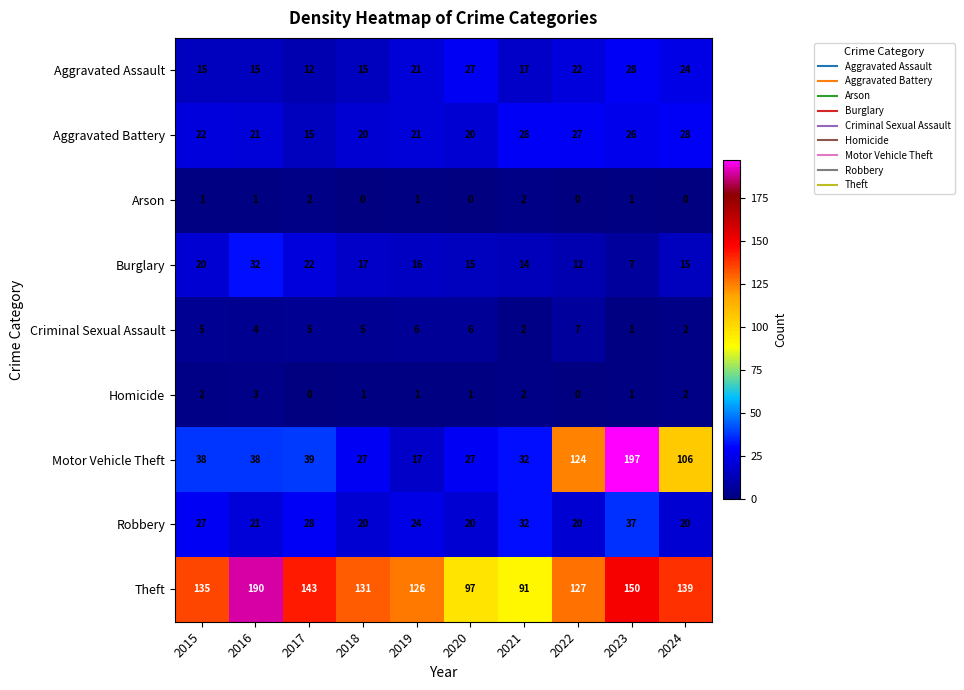

Which series has the largest total across all categories?

Theft